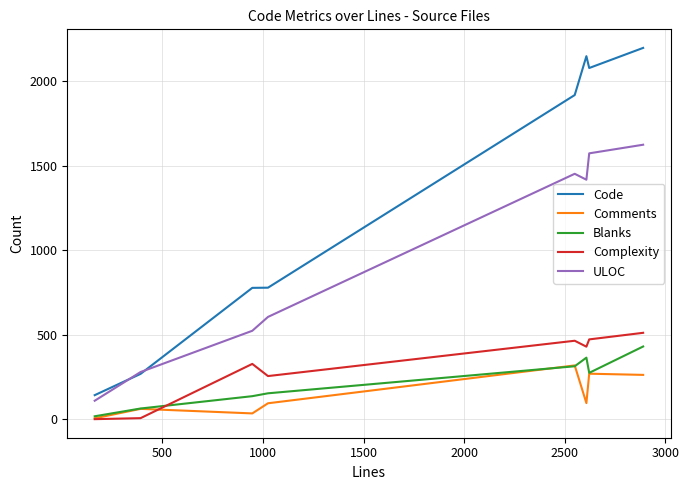

What is the maximum value for Comments?

318